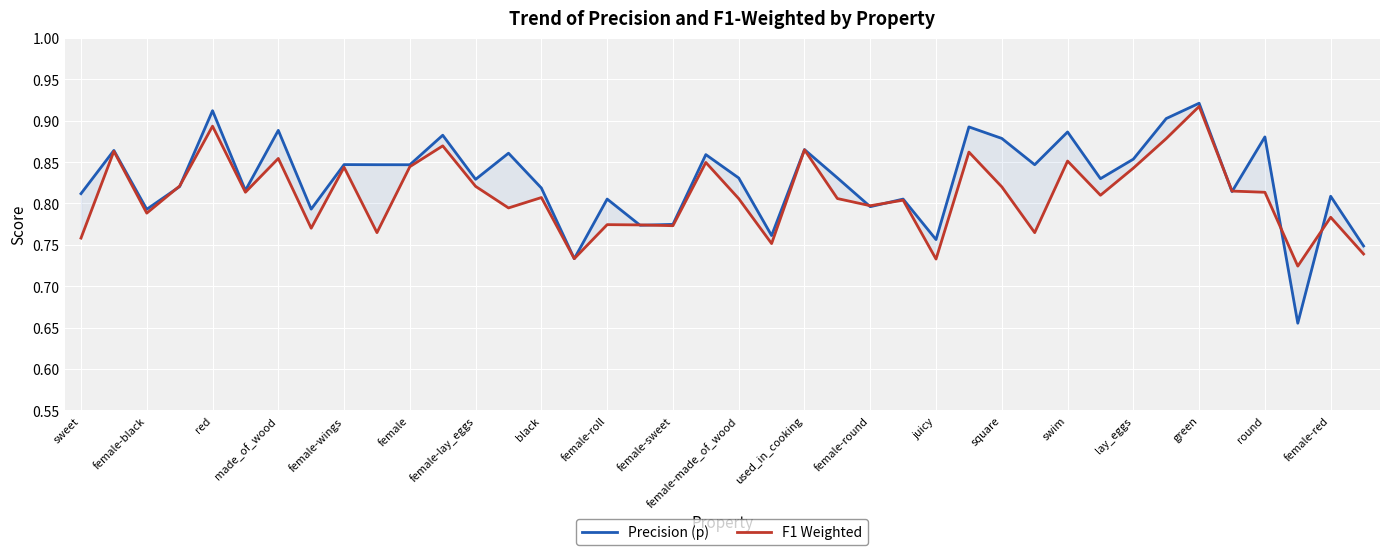

Reading left to right, what are all the values shown in this chart?

Precision (p): 0.8	0.9	0.8	0.8	0.9	0.8	0.9	0.8	0.8	0.8	0.8	0.9	0.8	0.9	0.8	0.7	0.8	0.8	0.8	0.9	0.8	0.8	0.9	0.8	0.8	0.8	0.8	0.9	0.9	0.8	0.9	0.8	0.9	0.9	0.9	0.8	0.9	0.7	0.8	0.7
F1 Weighted: 0.8	0.9	0.8	0.8	0.9	0.8	0.9	0.8	0.8	0.8	0.8	0.9	0.8	0.8	0.8	0.7	0.8	0.8	0.8	0.8	0.8	0.8	0.9	0.8	0.8	0.8	0.7	0.9	0.8	0.8	0.9	0.8	0.8	0.9	0.9	0.8	0.8	0.7	0.8	0.7